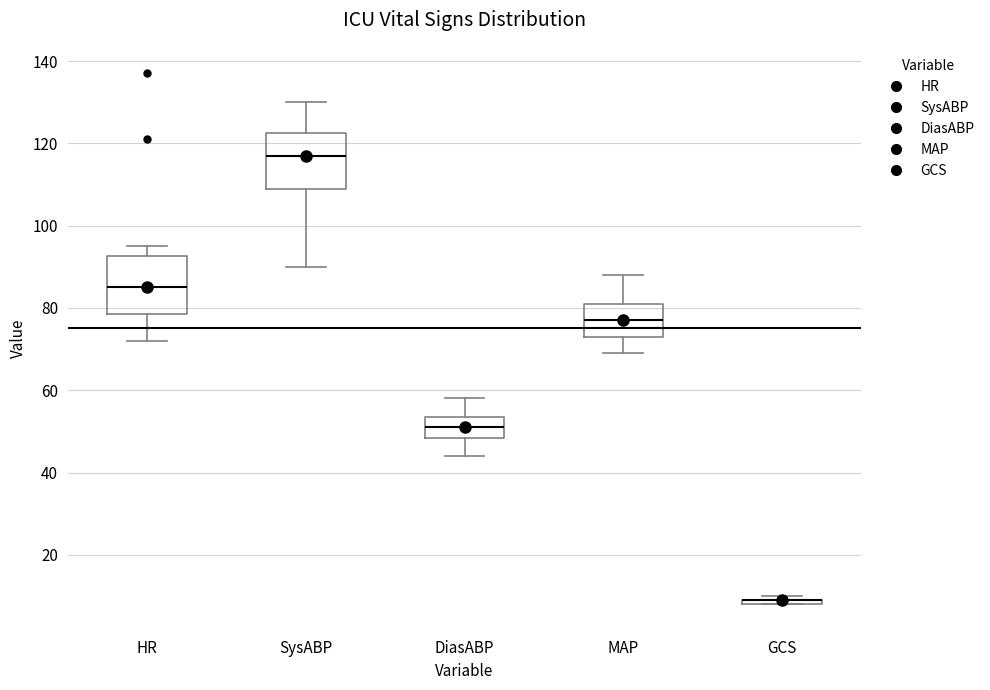

Where is the lower edge of the box for GCS on the y-axis? The values are not printed on the chart, so give them approximately, as read against the axis.

8